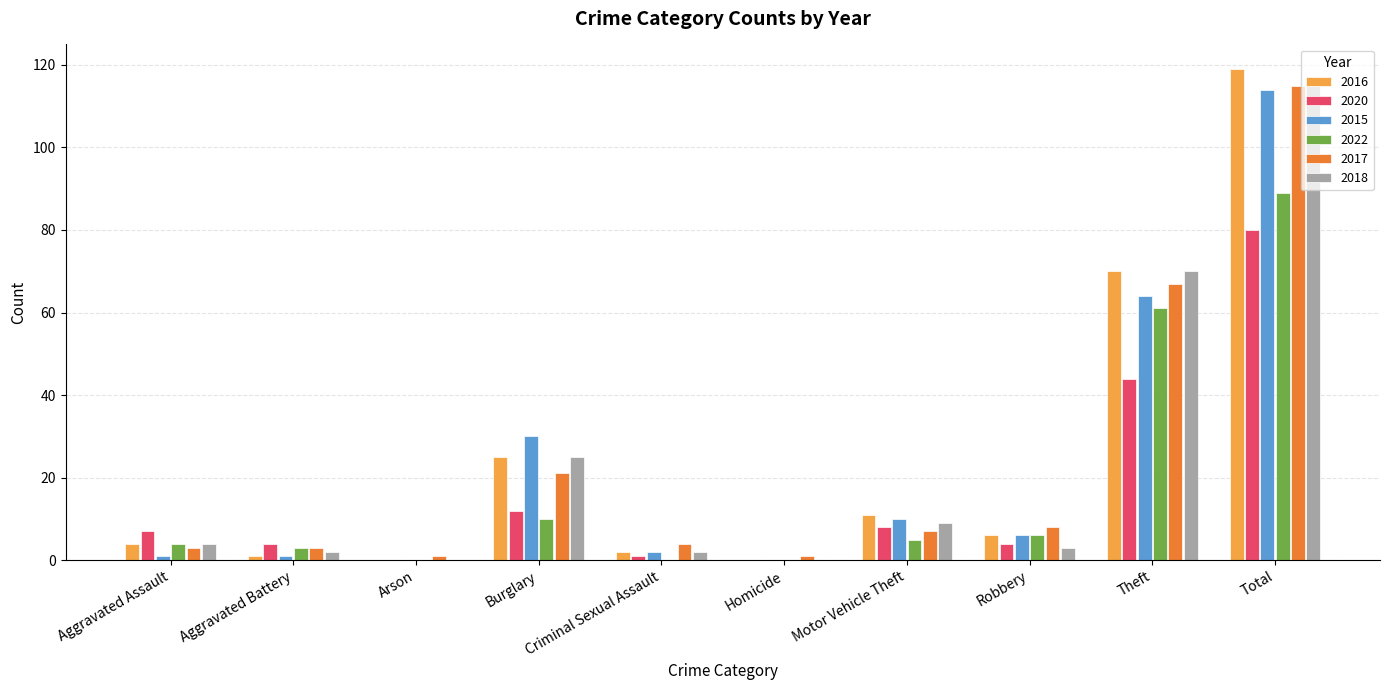

What is the total value across all series at Robbery?

33